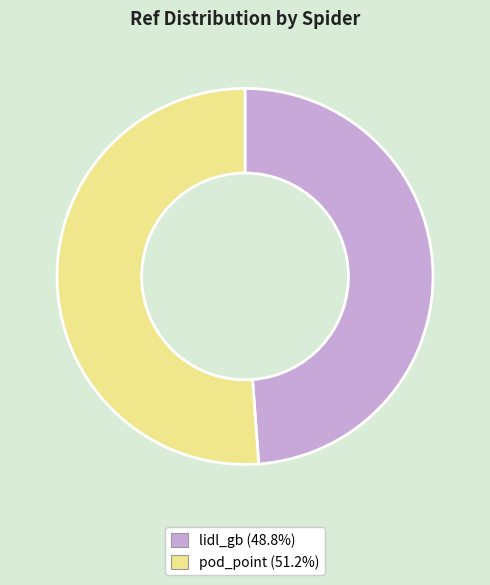

Do lidl_gb and pod_point together represent more than half of the pie?

Yes